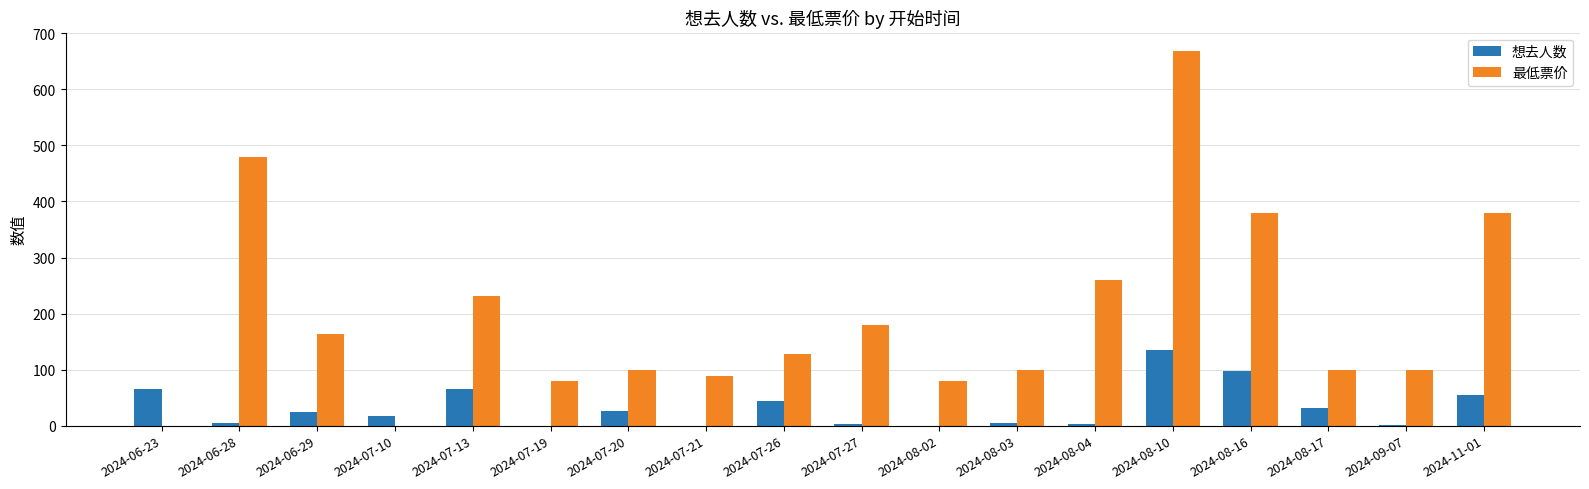

What is the maximum value for 最低票价?

668